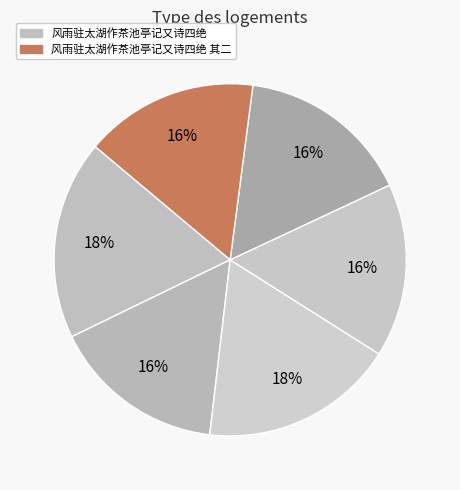

How many slices are in this pie chart?

6